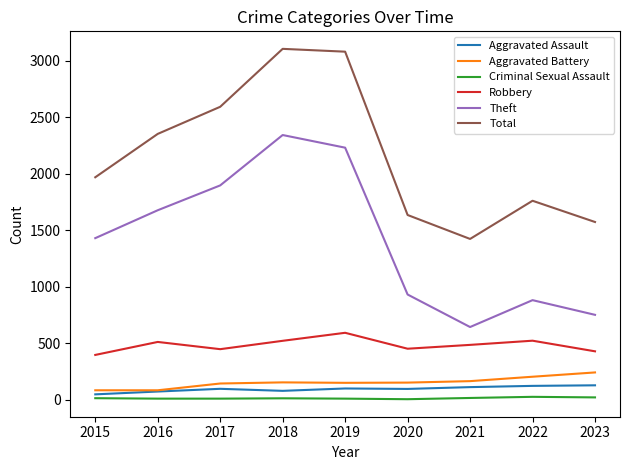

At how many categories does at least one series exceed 544?

9